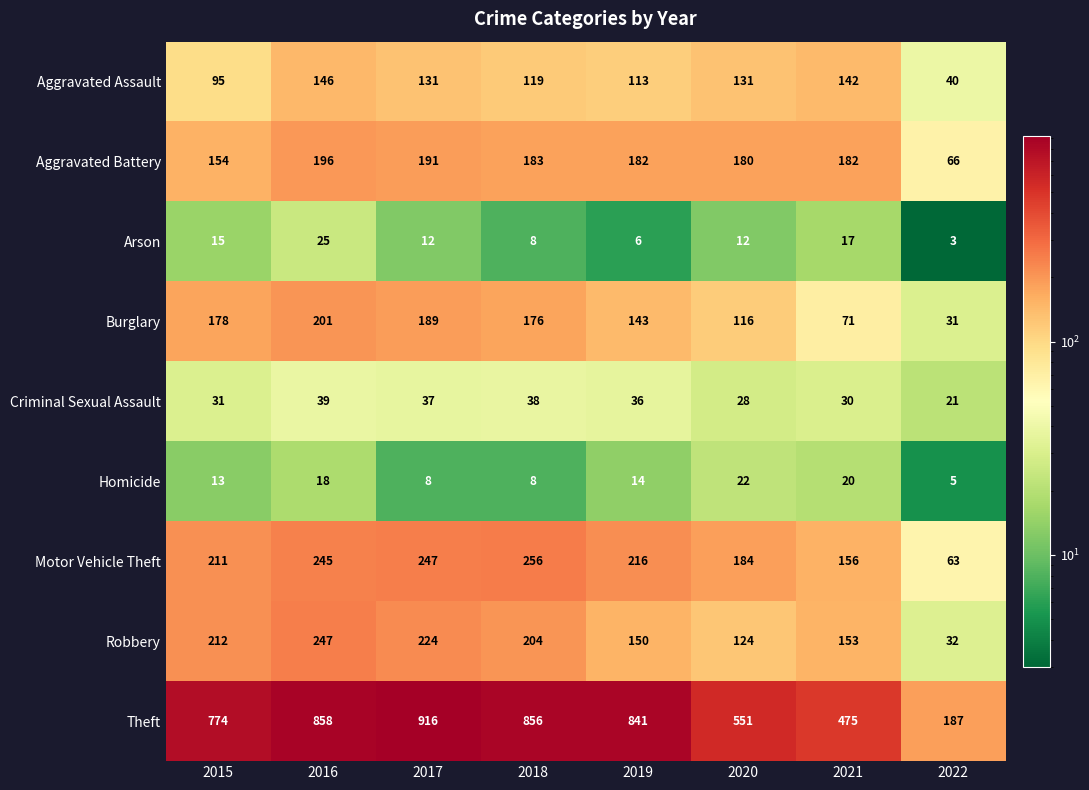

What is the sum of all Aggravated Assault values?

917